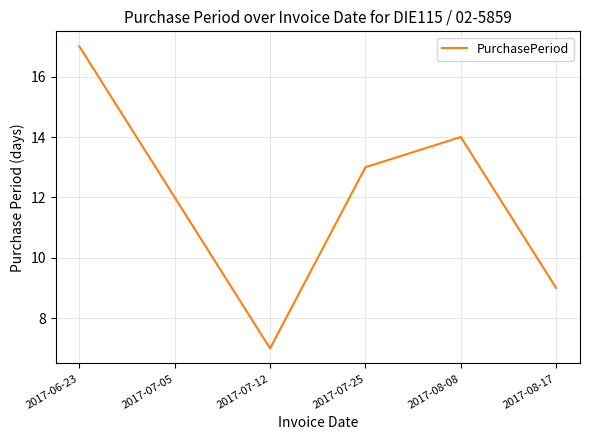

How many values are between 9 and 14?

4